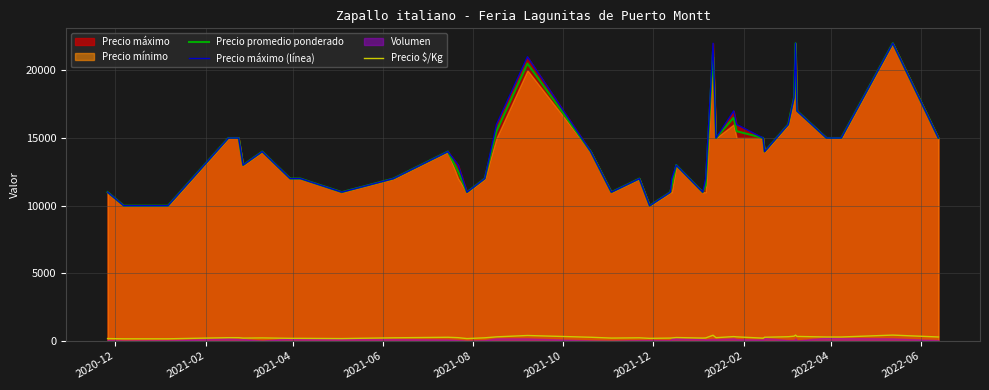

What is the lowest value of the Precio promedio ponderado series?

10000